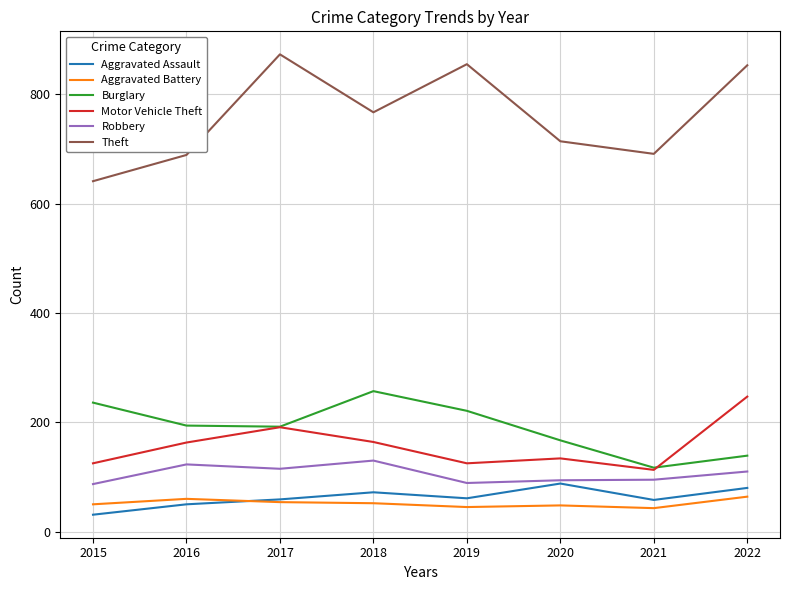

What is the difference between the Aggravated Assault values at 2016 and 2017?

9